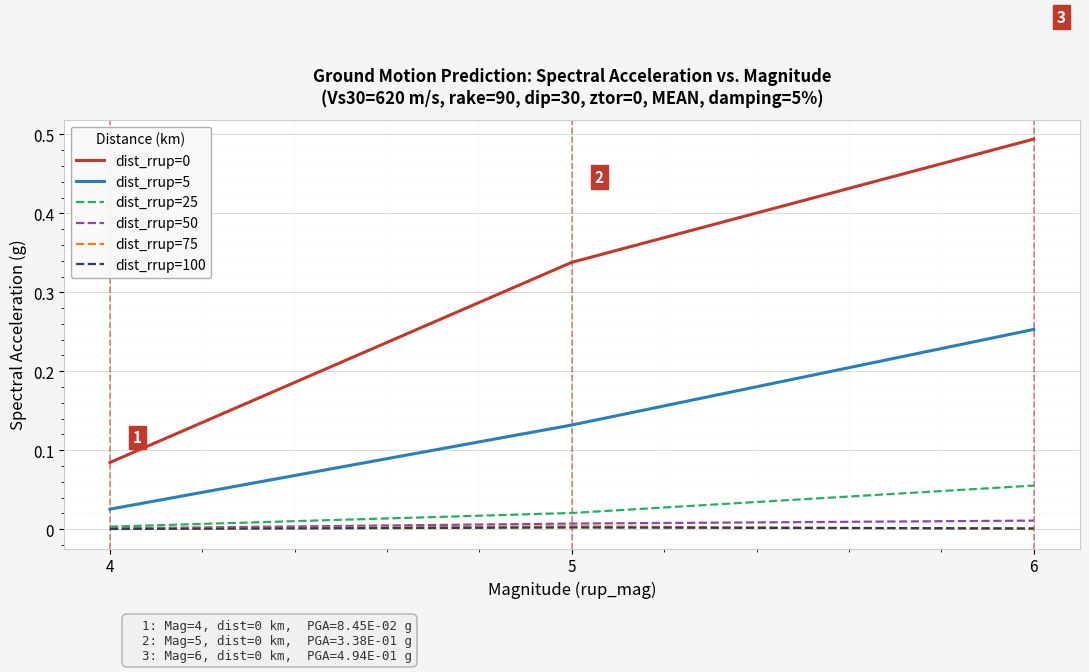

At which category is the sum across all series the highest?

6